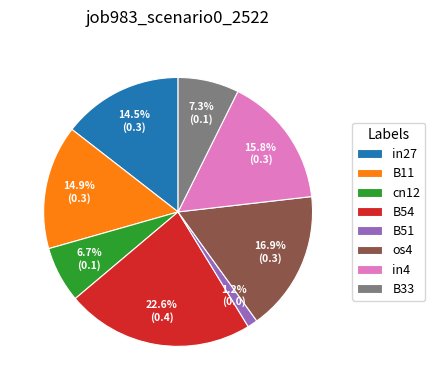

To the nearest percent, what is the combined percentage of B51 and cn12?

8%